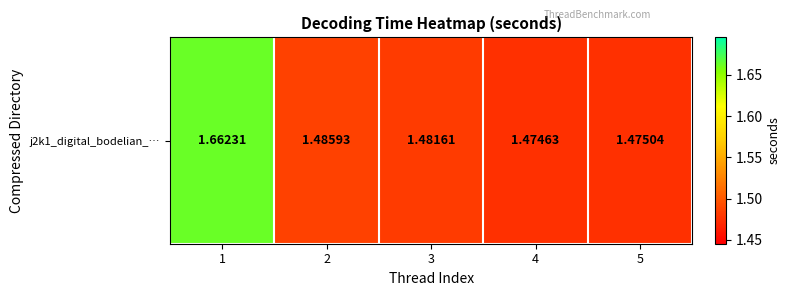

Reading right to left, list all the values displayed in this chart.

1.5	1.5	1.5	1.5	1.7